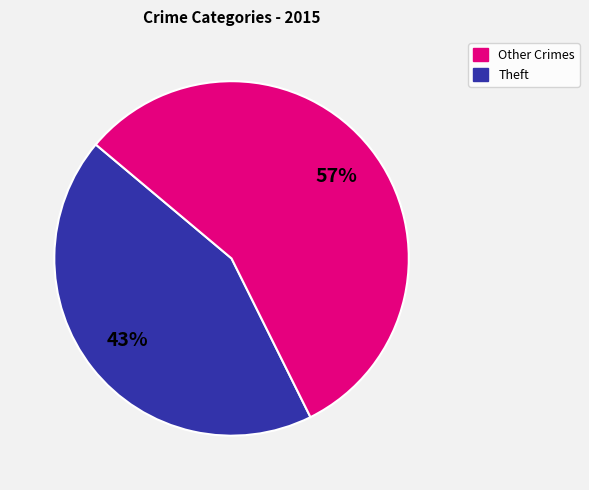

Does any single category account for the majority?

Yes